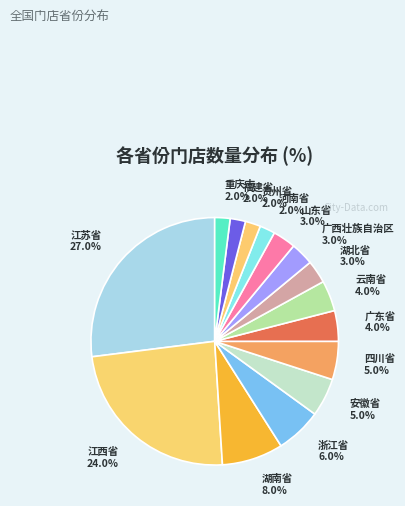

Between 四川省 and 重庆市, which is larger?

四川省